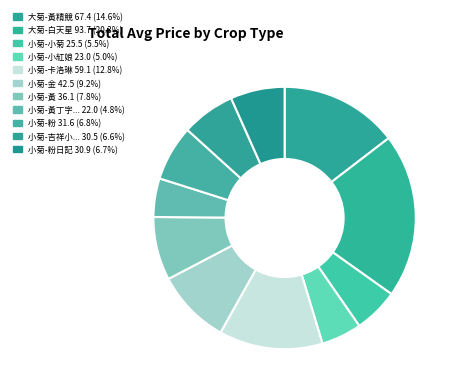

How many slices are in this pie chart?

11